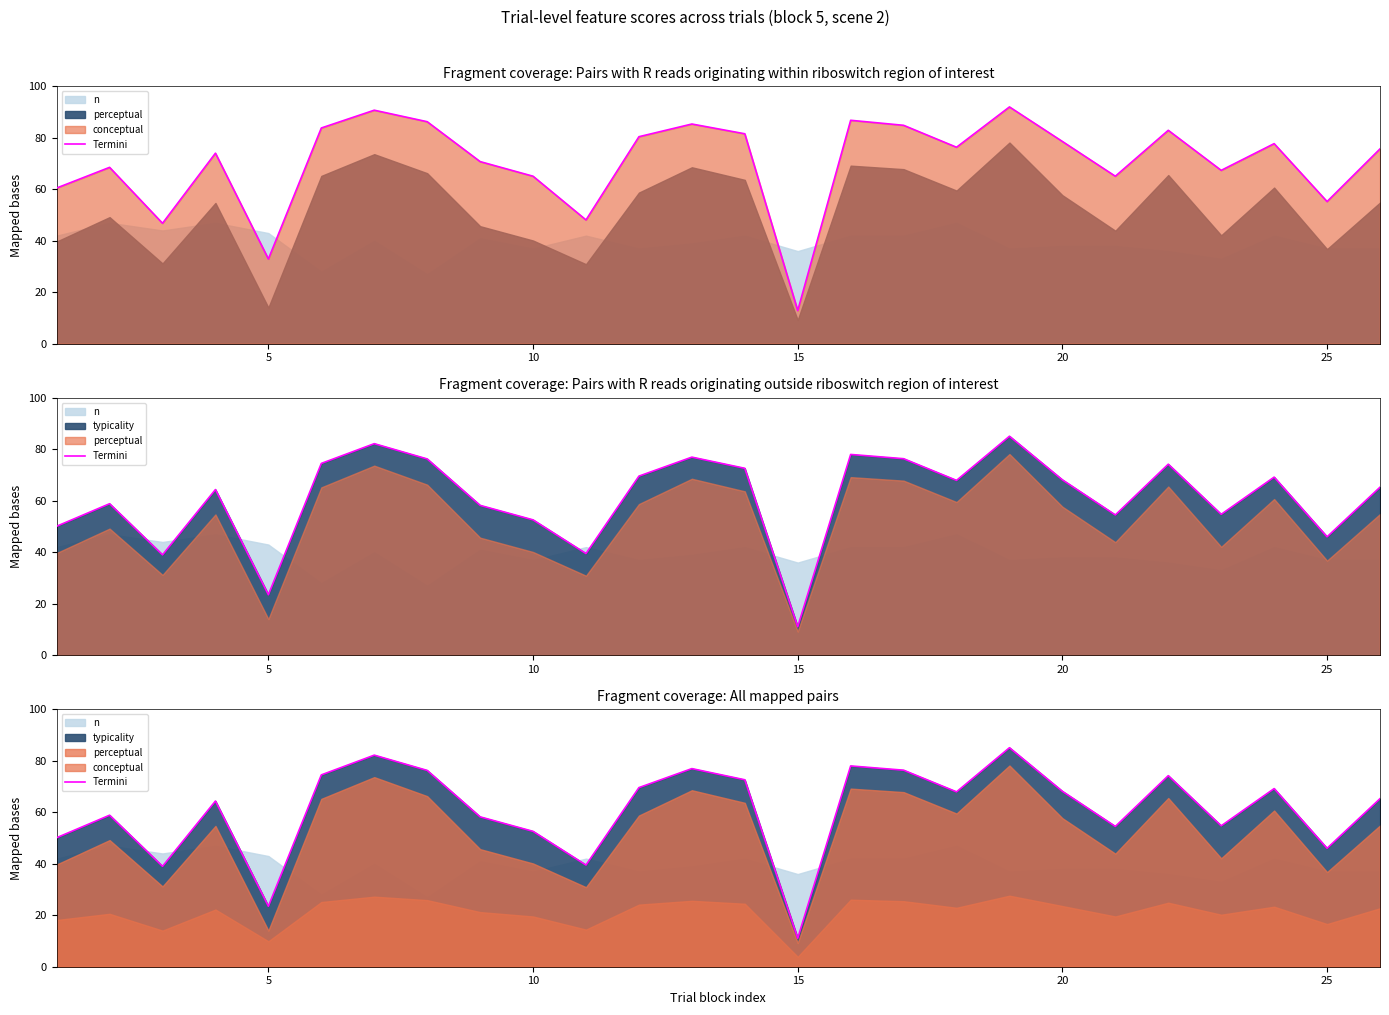

What is the difference between the maximum and minimum values?

74.0